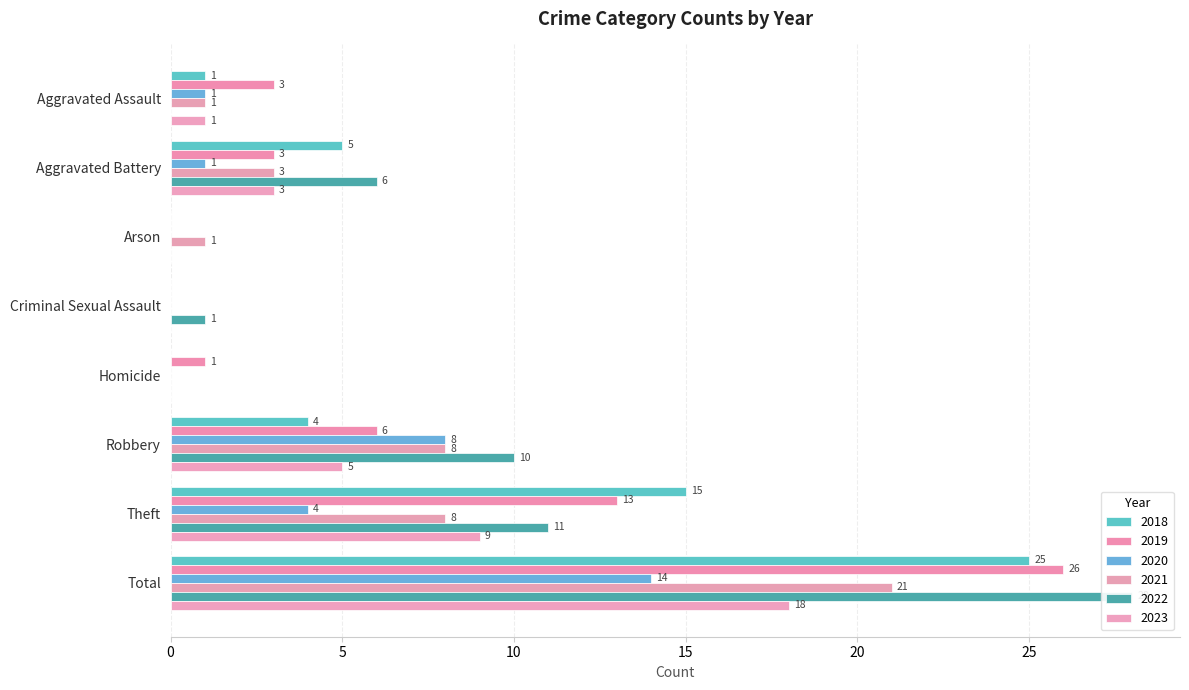

Is the value of 2021 at Criminal Sexual Assault greater than the value of 2022 at Aggravated Assault?

No